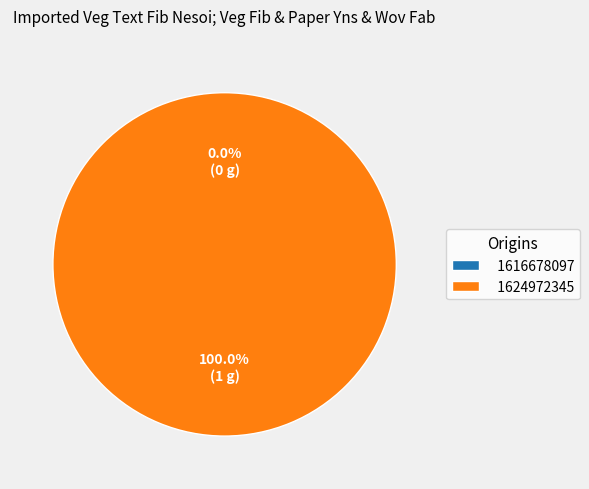

Rank the categories by value from highest to lowest.

1624972345, 1616678097